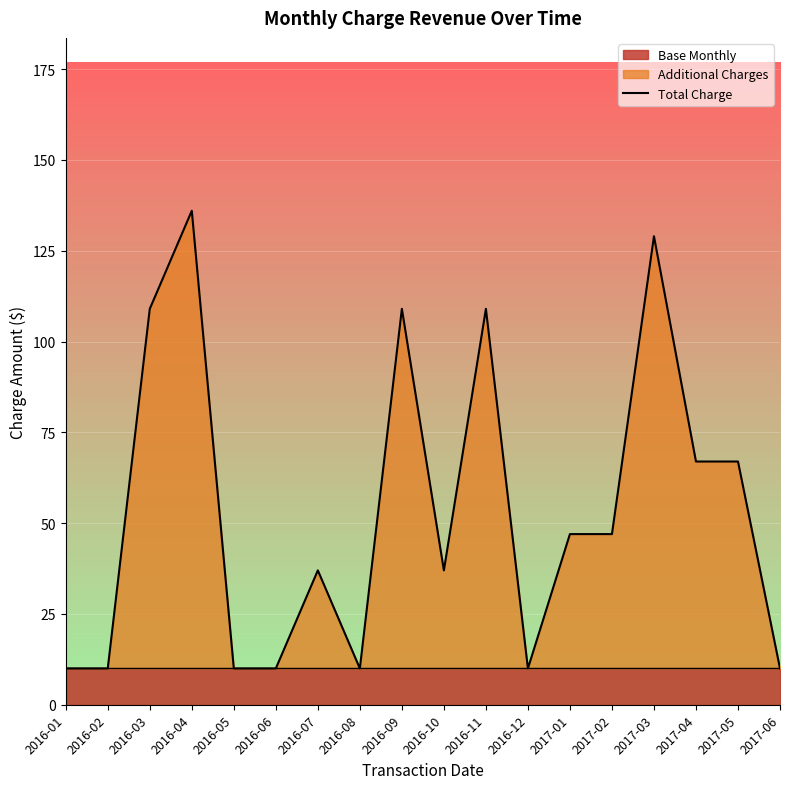

What is the average value?

53.5